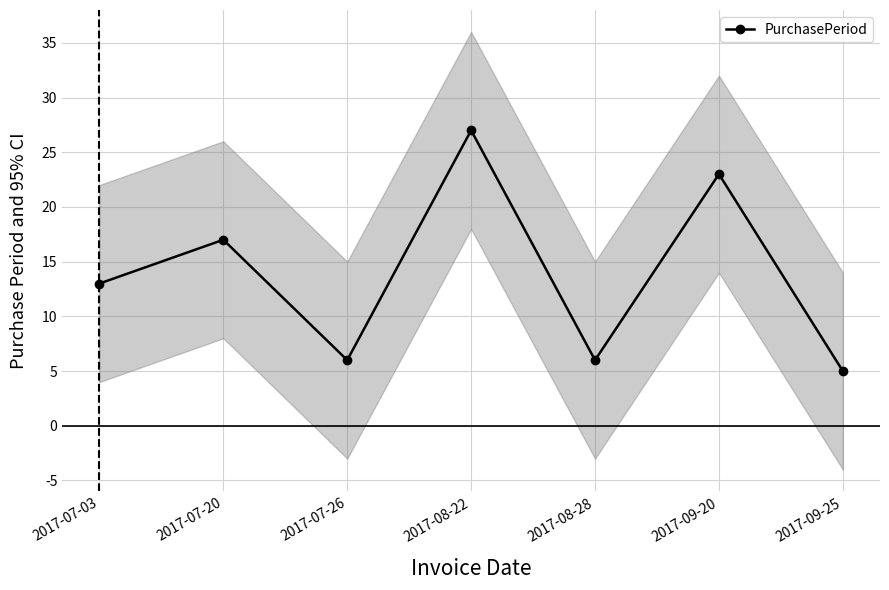

Reading right to left, what are all the values shown in this chart?

2017-09-25=5	2017-09-20=23	2017-08-28=6	2017-08-22=27	2017-07-26=6	2017-07-20=17	2017-07-03=13